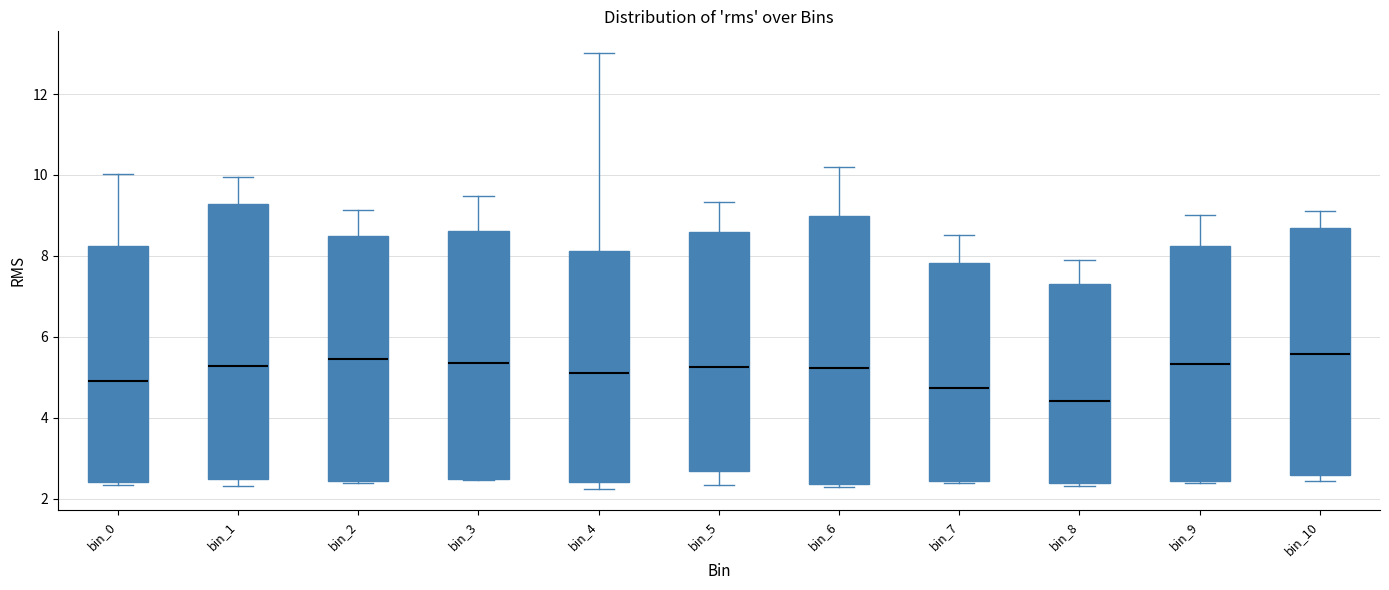

Reading left to right, read every box against the y-axis: the position of its median line, the range the box covers, and the ends of its whiskers. The values are not printed on the chart, so give them approximately, as read against the axis.

bin_0: median 5.0, box 2.4 to 8.2, whiskers 2.4 (just below the box's lower edge) to 10.0
bin_1: median 5.2, box 2.4 to 9.2, whiskers 2.2 to 10.0
bin_2: median 5.4, box 2.4 to 8.4, whiskers 2.4 to 9.2
bin_3: median 5.4, box 2.4 to 8.6, whiskers 2.4 to 9.4
bin_4: median 5.2, box 2.4 to 8.2, whiskers 2.2 to 13.0
bin_5: median 5.2, box 2.6 to 8.6, whiskers 2.4 to 9.4
bin_6: median 5.2, box 2.4 to 9.0, whiskers 2.2 to 10.2
bin_7: median 4.8, box 2.4 to 7.8, whiskers 2.4 (just below the box's lower edge) to 8.6
bin_8: median 4.4, box 2.4 to 7.2, whiskers 2.4 (just below the box's lower edge) to 7.8
bin_9: median 5.4, box 2.4 to 8.2, whiskers 2.4 to 9.0
bin_10: median 5.6, box 2.6 to 8.6, whiskers 2.4 to 9.2